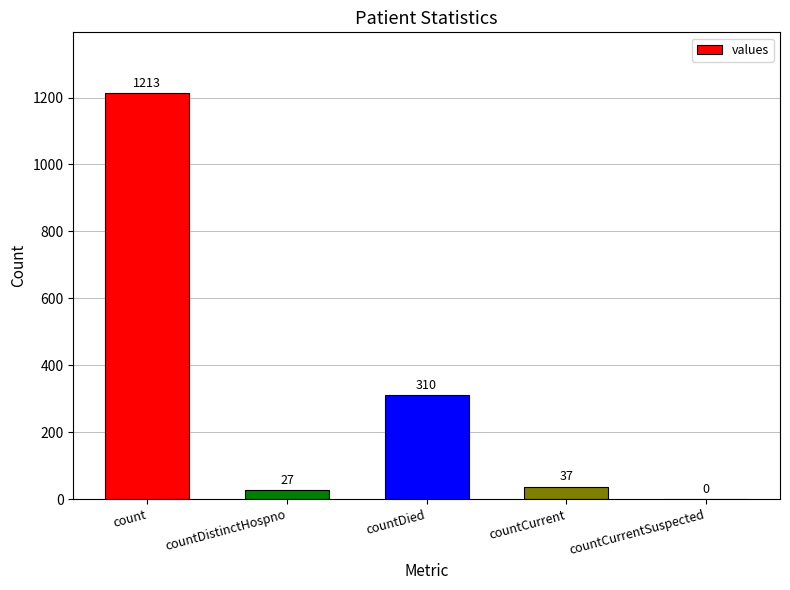

Does the chart contain stacked bars?

No